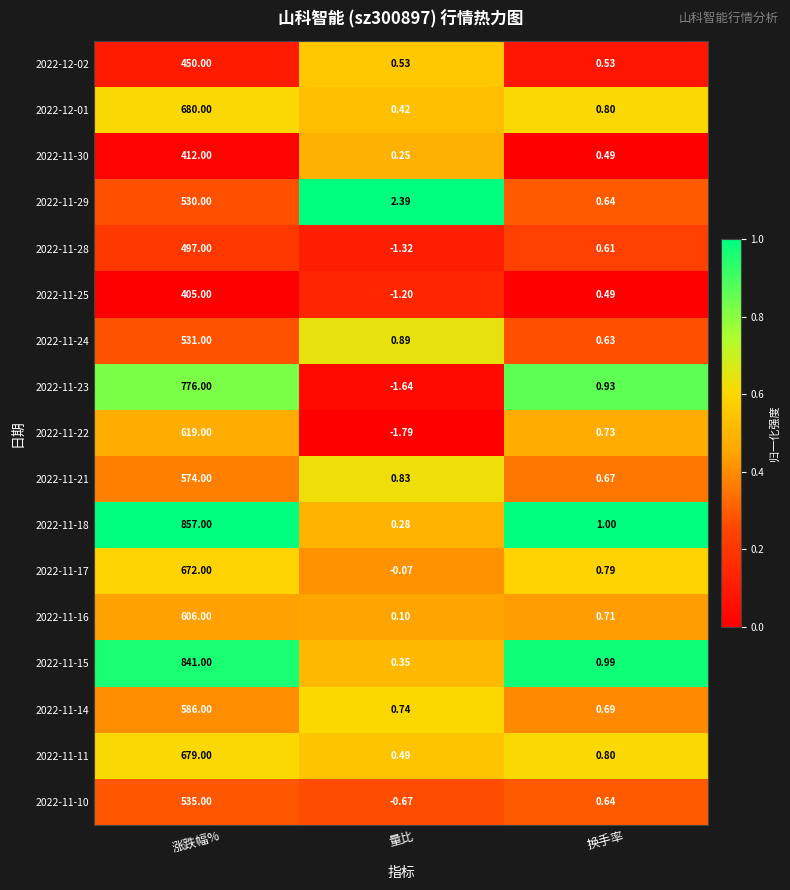

At which category is the sum across all series the highest?

涨跌幅%